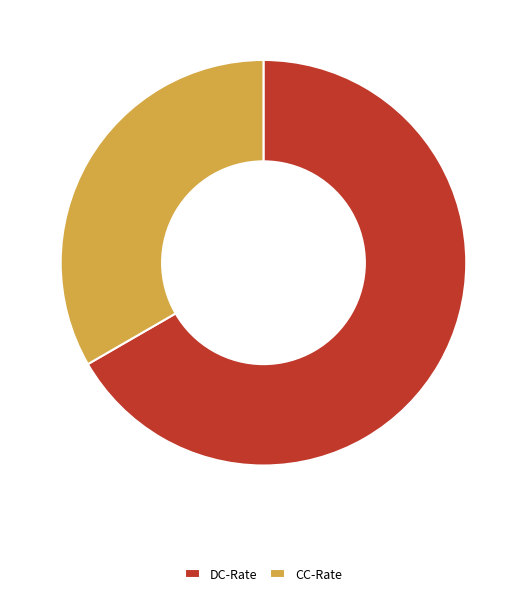

Rank the categories by value from highest to lowest.

DC-Rate, CC-Rate